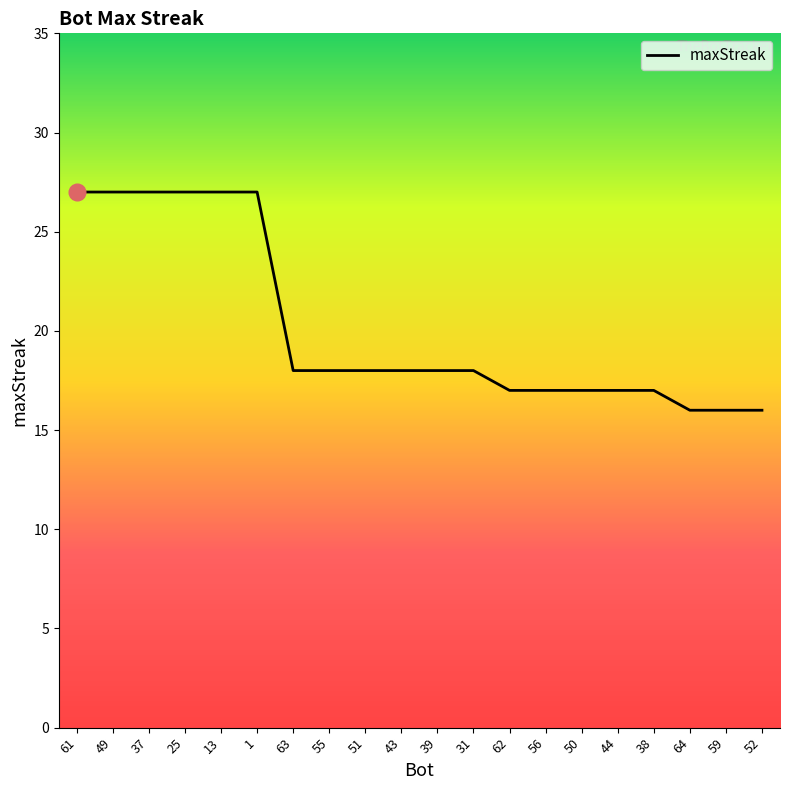

What position from the left is 43?

10